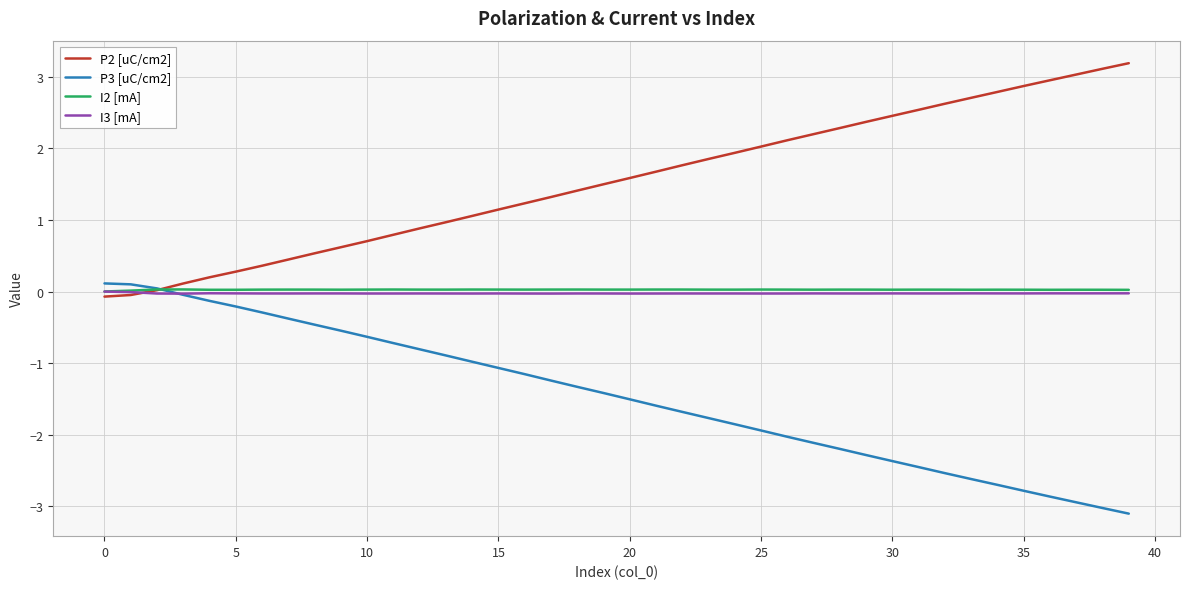

What is the sum of all P3 [uC/cm2] values?

-58.4